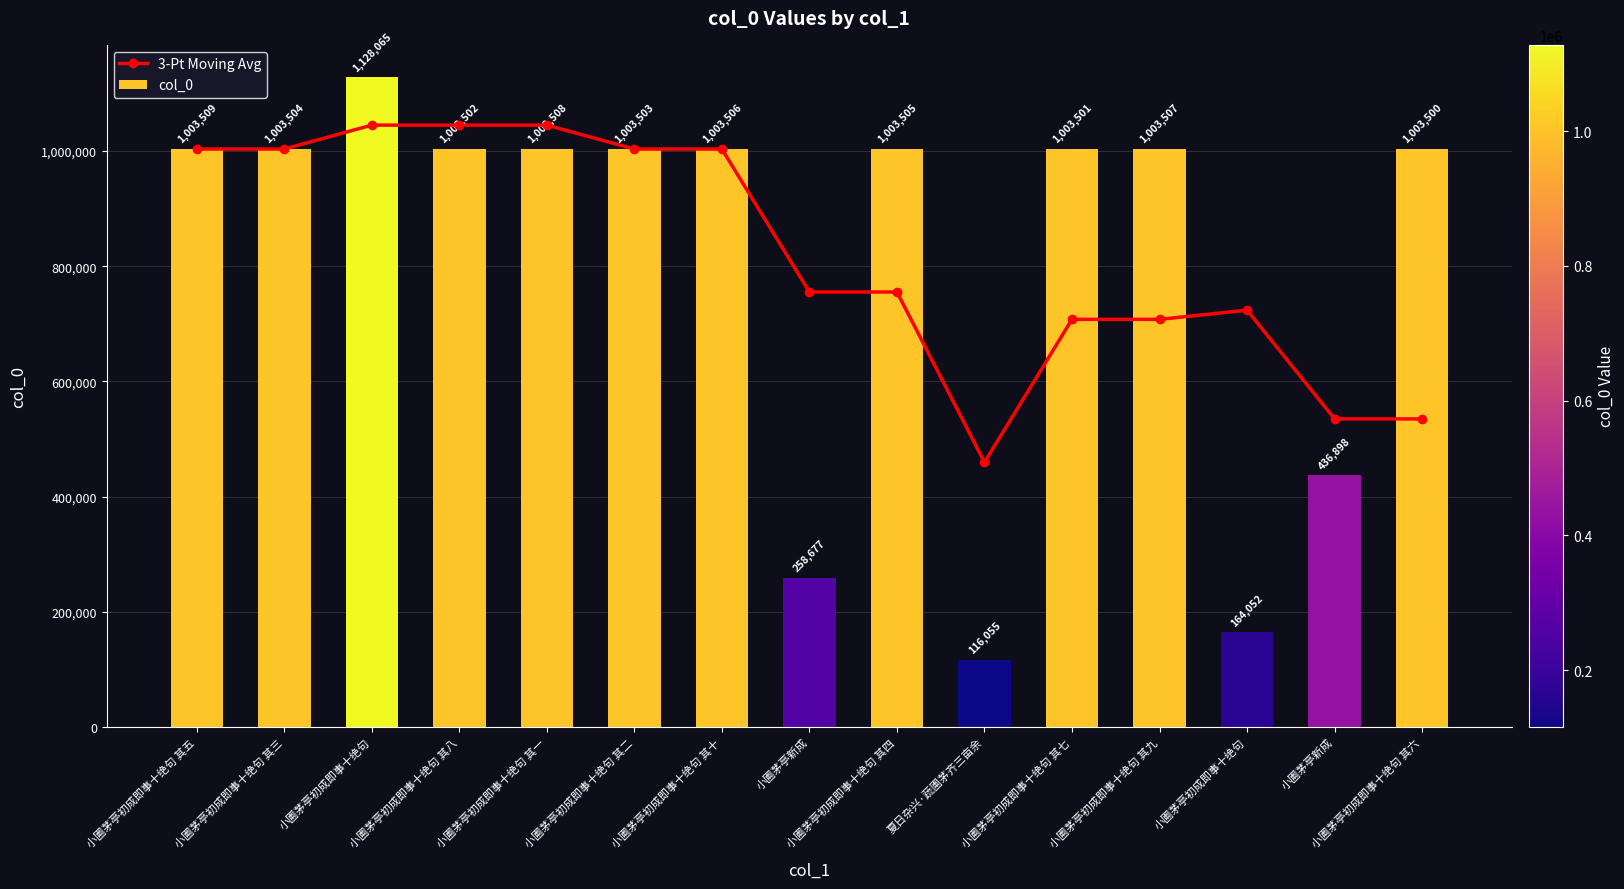

Which category has the lowest value in the 3-Pt Moving Avg series?

夏日杂兴·蔬圃茅齐三亩余